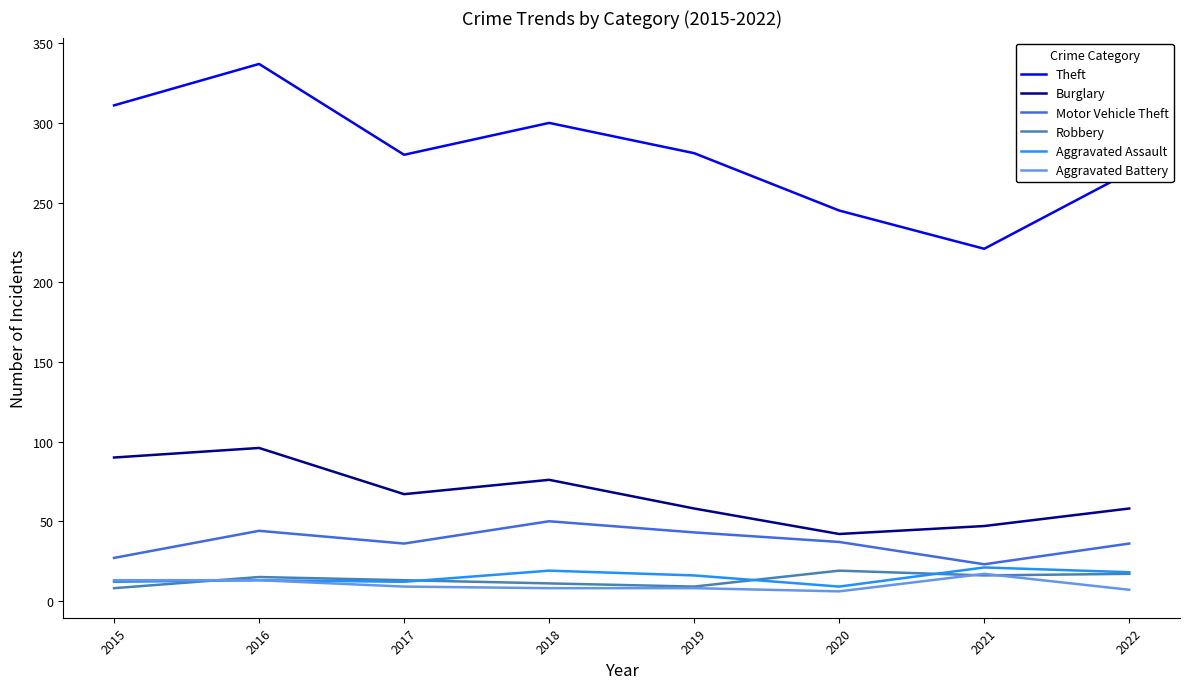

What is the sum of the Burglary values at 2022 and 2021?

105